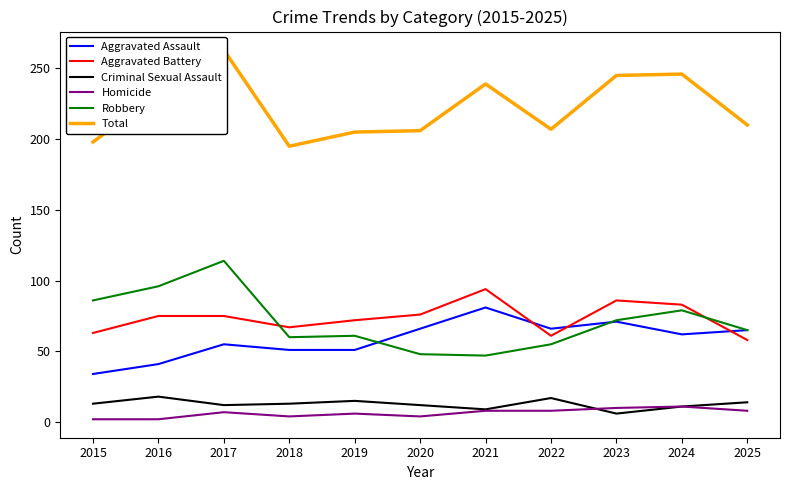

What is the difference between the highest and lowest values at 2020?

202